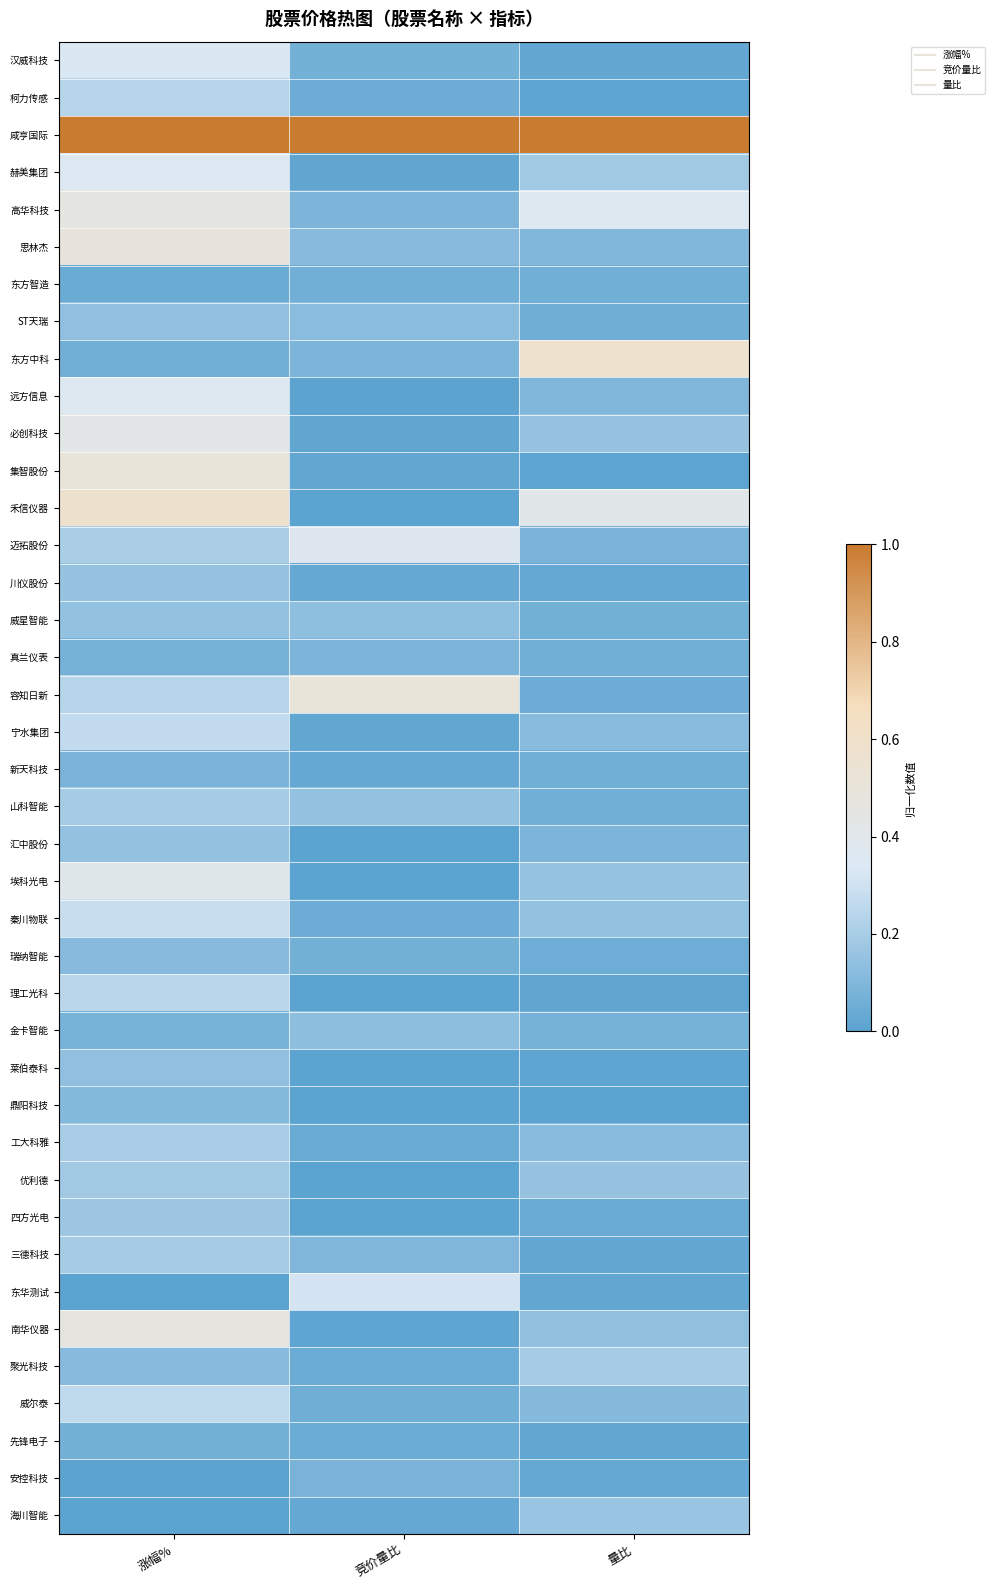

Reading right to left, list all the values displayed in this chart.

汉威科技: 量比=0.0	竞价量比=0.1	涨幅%=0.3
柯力传感: 量比=0.0	竞价量比=0.1	涨幅%=0.2
咸亨国际: 量比=1.0	竞价量比=1.0	涨幅%=1.0
赫美集团: 量比=0.2	竞价量比=0.0	涨幅%=0.4
高华科技: 量比=0.4	竞价量比=0.1	涨幅%=0.5
思林杰: 量比=0.1	竞价量比=0.1	涨幅%=0.5
东方智造: 量比=0.1	竞价量比=0.1	涨幅%=0.0
ST天瑞: 量比=0.1	竞价量比=0.1	涨幅%=0.1
东方中科: 量比=0.6	竞价量比=0.1	涨幅%=0.1
远方信息: 量比=0.1	竞价量比=0.0	涨幅%=0.4
必创科技: 量比=0.2	竞价量比=0.0	涨幅%=0.4
集智股份: 量比=0.0	竞价量比=0.0	涨幅%=0.5
禾信仪器: 量比=0.4	竞价量比=0.0	涨幅%=0.6
迈拓股份: 量比=0.1	竞价量比=0.4	涨幅%=0.2
川仪股份: 量比=0.0	竞价量比=0.0	涨幅%=0.2
威星智能: 量比=0.1	竞价量比=0.1	涨幅%=0.1
真兰仪表: 量比=0.1	竞价量比=0.1	涨幅%=0.1
容知日新: 量比=0.0	竞价量比=0.5	涨幅%=0.2
宁水集团: 量比=0.1	竞价量比=0.0	涨幅%=0.3
新天科技: 量比=0.1	竞价量比=0.0	涨幅%=0.1
山科智能: 量比=0.1	竞价量比=0.1	涨幅%=0.2
汇中股份: 量比=0.1	竞价量比=0.0	涨幅%=0.1
埃科光电: 量比=0.2	竞价量比=0.0	涨幅%=0.4
秦川物联: 量比=0.1	竞价量比=0.1	涨幅%=0.3
瑞纳智能: 量比=0.1	竞价量比=0.1	涨幅%=0.1
理工光科: 量比=0.0	竞价量比=0.0	涨幅%=0.2
金卡智能: 量比=0.1	竞价量比=0.1	涨幅%=0.1
莱伯泰科: 量比=0.0	竞价量比=0.0	涨幅%=0.1
鼎阳科技: 量比=0.0	竞价量比=0.0	涨幅%=0.1
工大科雅: 量比=0.1	竞价量比=0.0	涨幅%=0.2
优利德: 量比=0.2	竞价量比=0.0	涨幅%=0.2
四方光电: 量比=0.0	竞价量比=0.0	涨幅%=0.2
三德科技: 量比=0.0	竞价量比=0.1	涨幅%=0.2
东华测试: 量比=0.0	竞价量比=0.3	涨幅%=0.0
南华仪器: 量比=0.1	竞价量比=0.0	涨幅%=0.5
聚光科技: 量比=0.2	竞价量比=0.0	涨幅%=0.1
威尔泰: 量比=0.1	竞价量比=0.1	涨幅%=0.3
先锋电子: 量比=0.0	竞价量比=0.0	涨幅%=0.1
安控科技: 量比=0.0	竞价量比=0.1	涨幅%=0.0
海川智能: 量比=0.2	竞价量比=0.0	涨幅%=0.0